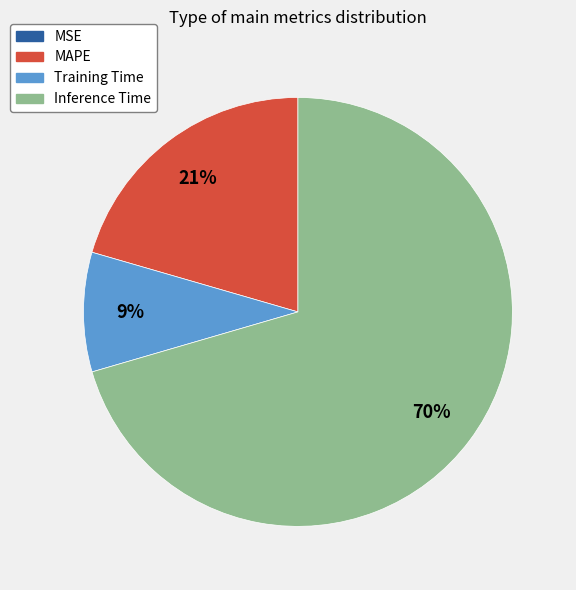

To the nearest percent, what is the average slice percentage?

25%